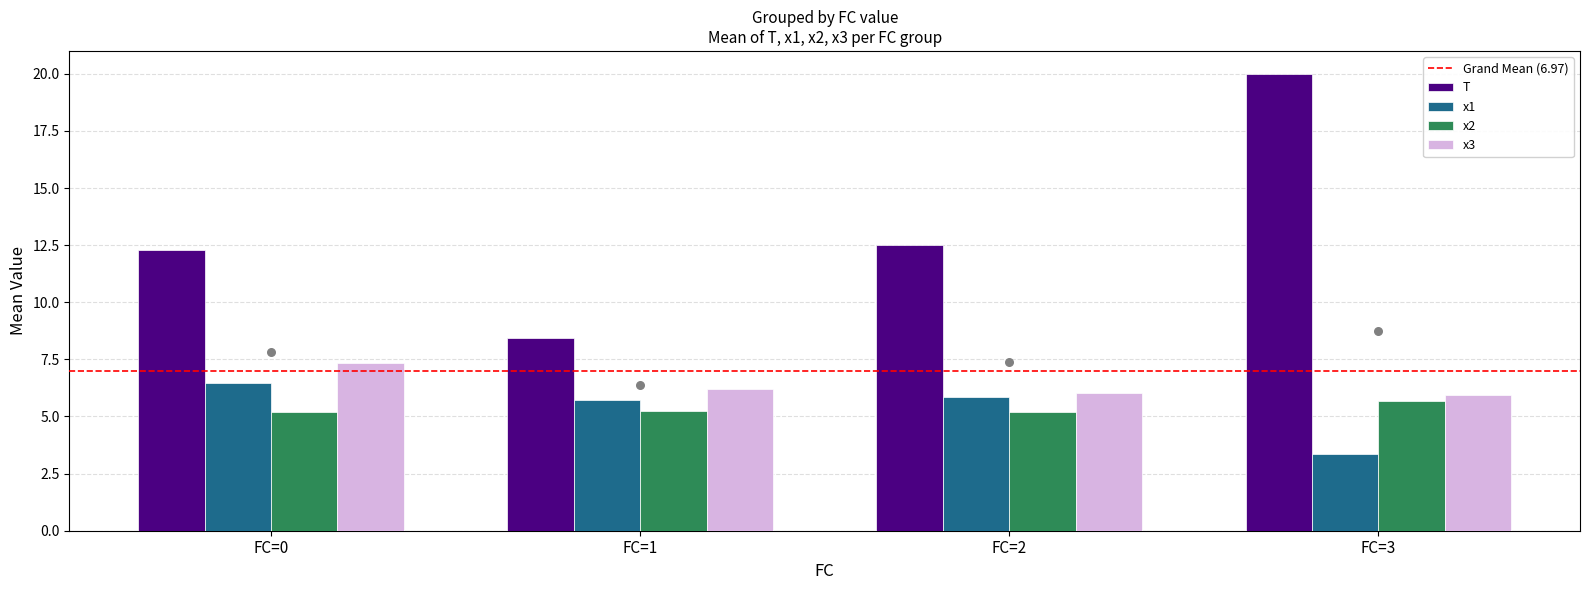

Is the value of x2 at FC=3 greater than the value of x3 at 15?

No